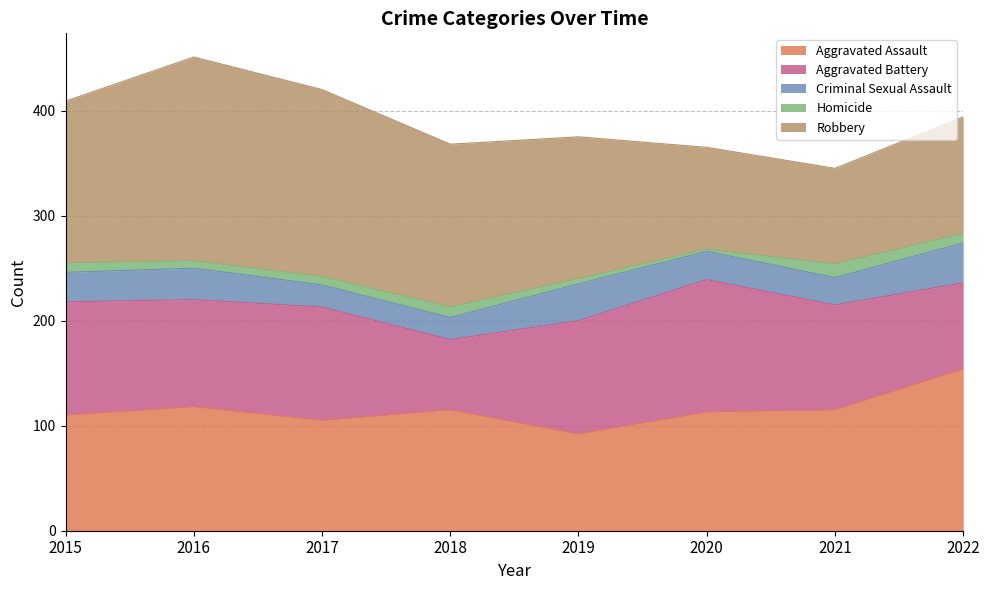

What is the value of the Aggravated Assault point at the 2nd from the left?

118